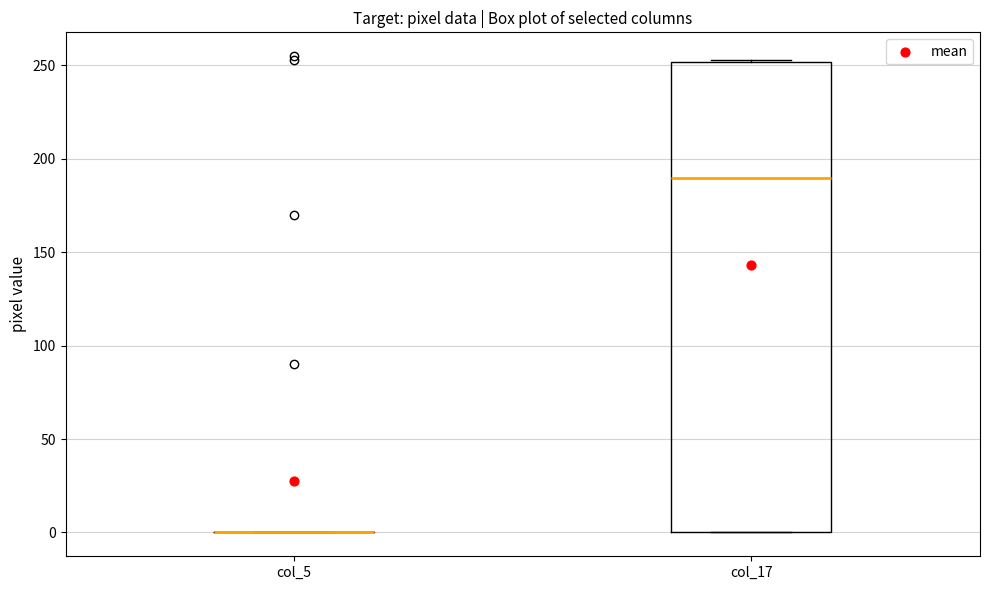

Reading left to right, transcribe this box plot: for each box, give where its median line is, the range the box spans, and where its two whiskers end, as read against the y-axis. The values are not printed on the chart, so give them approximately, as read against the axis.

col_5: box collapsed to a line at 0, whiskers 0 to 0
col_17: median 190, box 0 to 250, whiskers 0 to 255